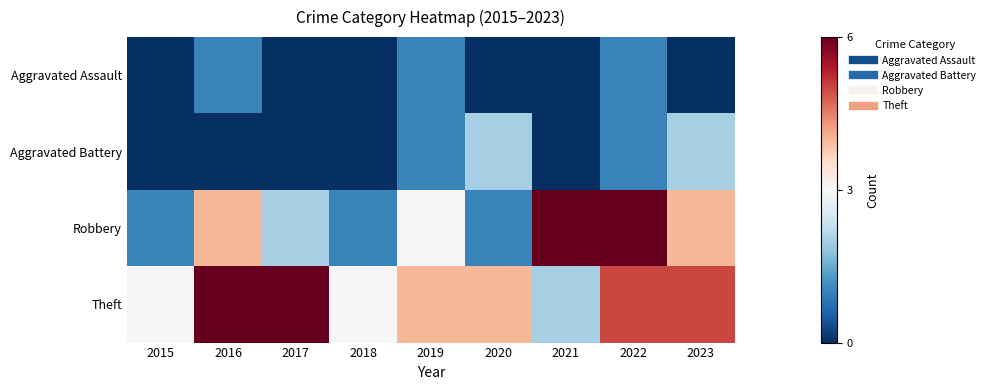

List the series in order of their peak value, highest first.

Robbery, Theft, Aggravated Battery, Aggravated Assault